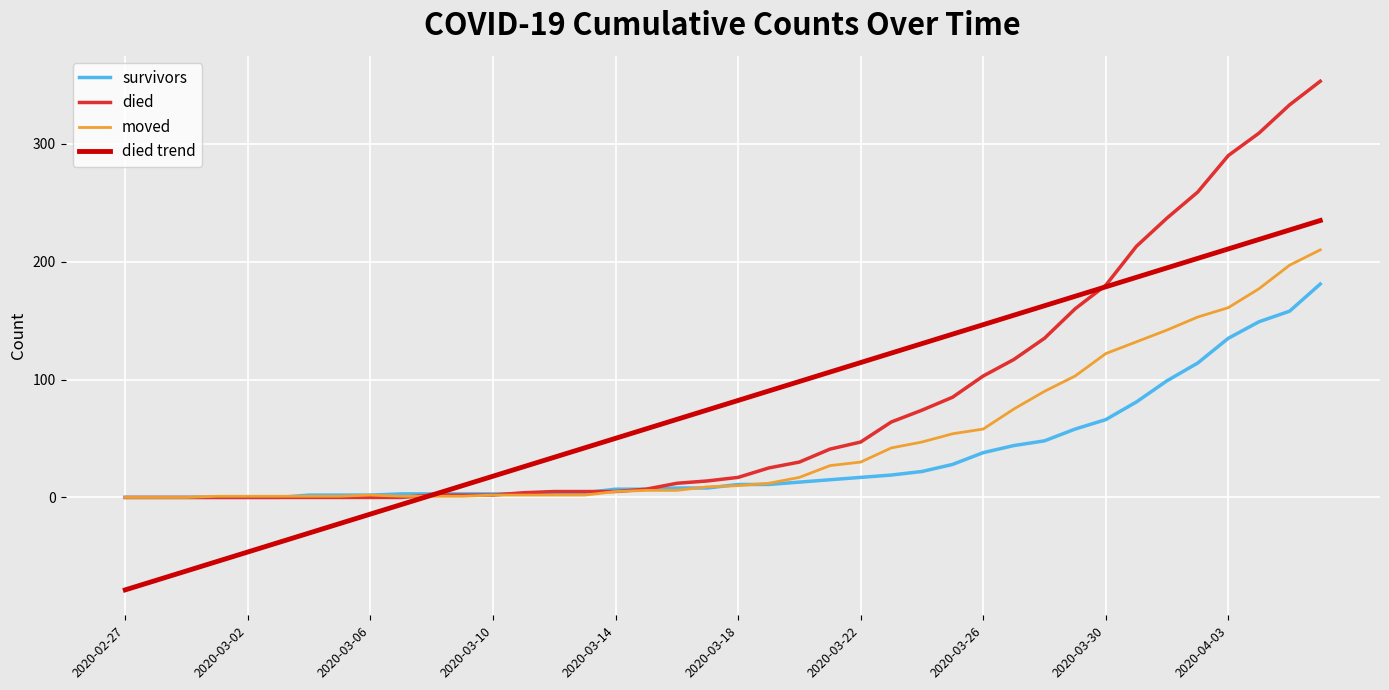

What is the smallest value displayed?

-78.4